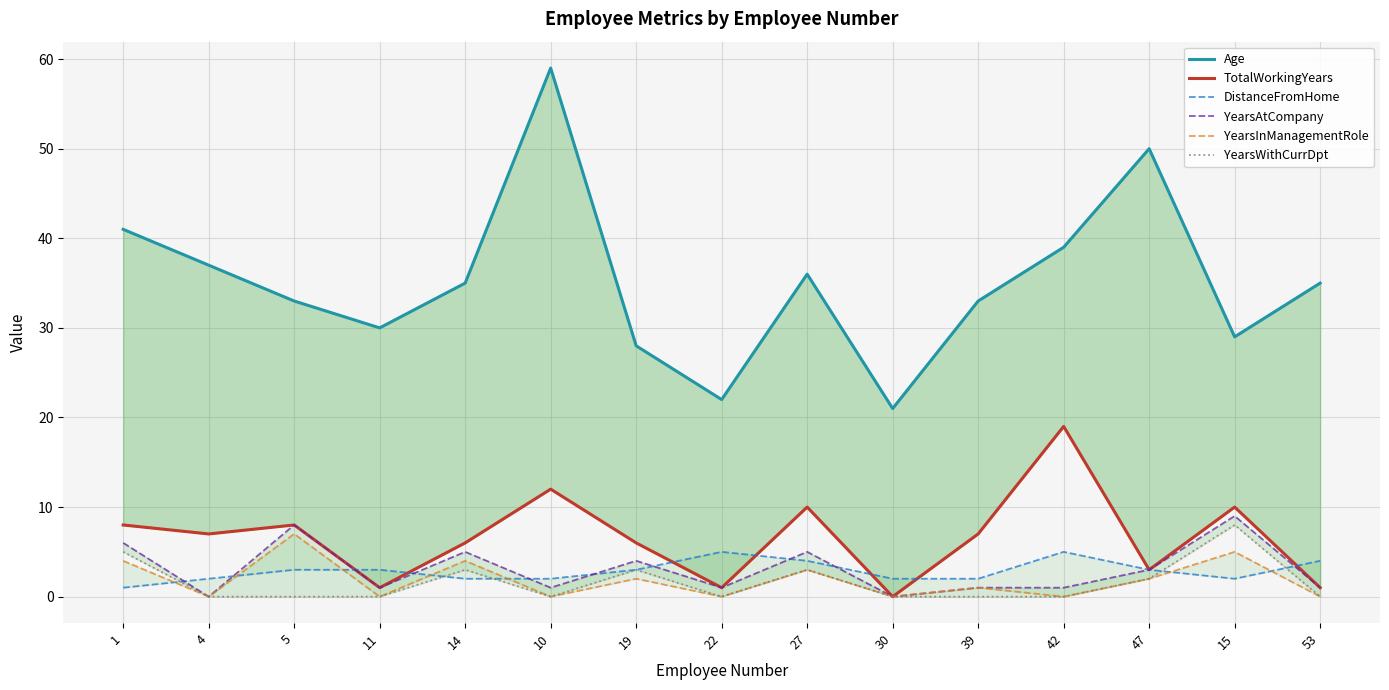

Reading left to right, list all the values displayed in this chart.

Age: 1=41	4=37	5=33	11=30	14=35	10=59	19=28	22=22	27=36	30=21	39=33	42=39	47=50	15=29	53=35
TotalWorkingYears: 1=8	4=7	5=8	11=1	14=6	10=12	19=6	22=1	27=10	30=0	39=7	42=19	47=3	15=10	53=1
DistanceFromHome: 1=1	4=2	5=3	11=3	14=2	10=2	19=3	22=5	27=4	30=2	39=2	42=5	47=3	15=2	53=4
YearsAtCompany: 1=6	4=0	5=8	11=1	14=5	10=1	19=4	22=1	27=5	30=0	39=1	42=1	47=3	15=9	53=1
YearsInManagementRole: 1=4	4=0	5=7	11=0	14=4	10=0	19=2	22=0	27=3	30=0	39=1	42=0	47=2	15=5	53=0
YearsWithCurrDpt: 1=5	4=0	5=0	11=0	14=3	10=0	19=3	22=0	27=3	30=0	39=0	42=0	47=2	15=8	53=0